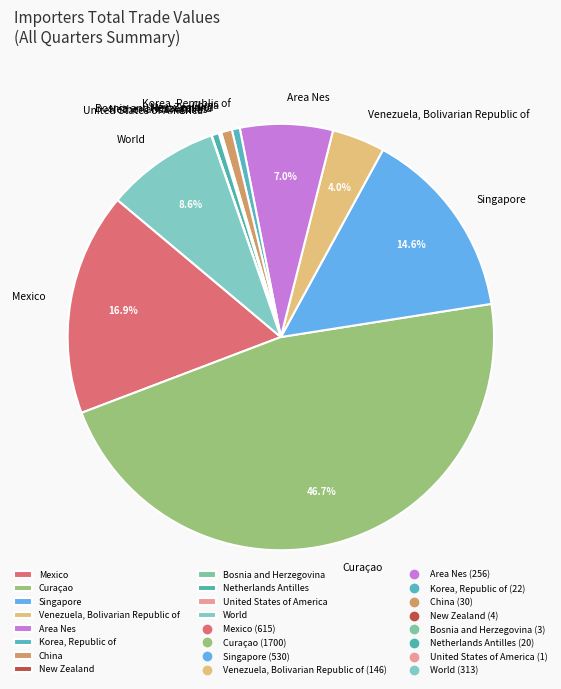

Combined, do Netherlands Antilles and Mexico account for over 50%?

No